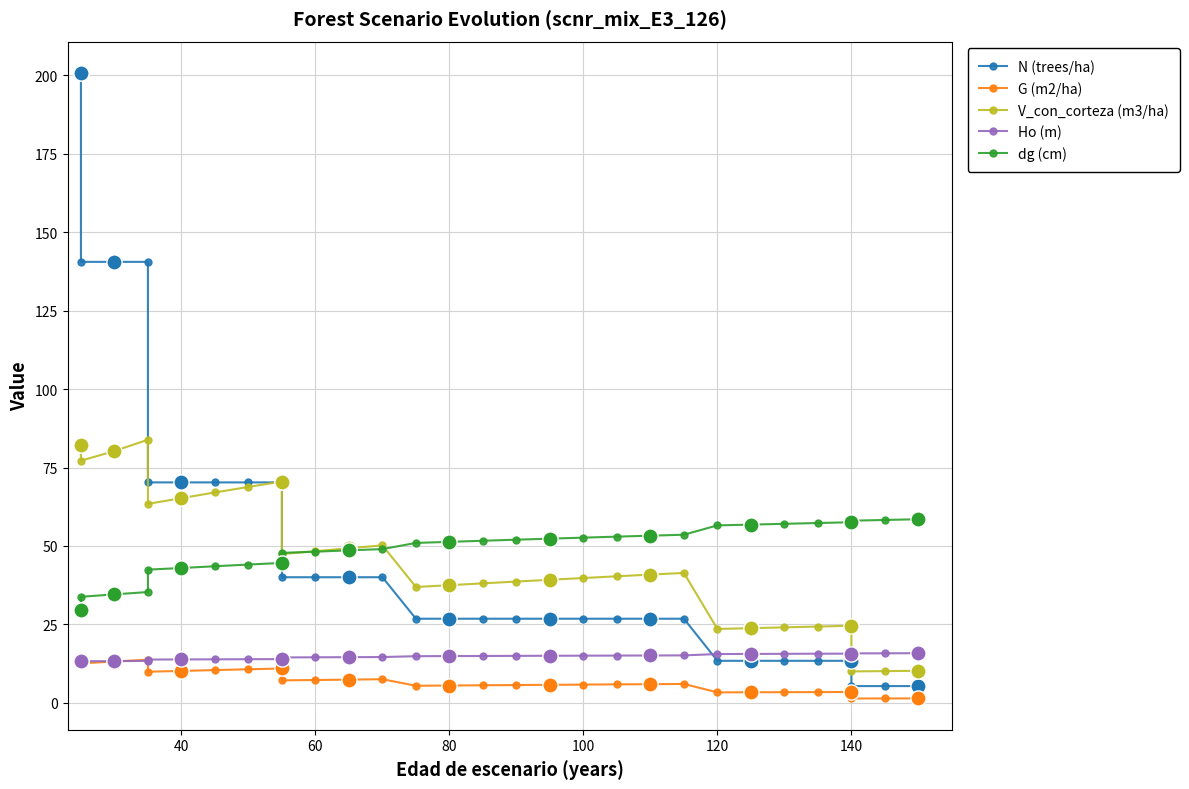

What are all the series names shown in the legend?

N (trees/ha), G (m2/ha), V_con_corteza (m3/ha), Ho (m), dg (cm)